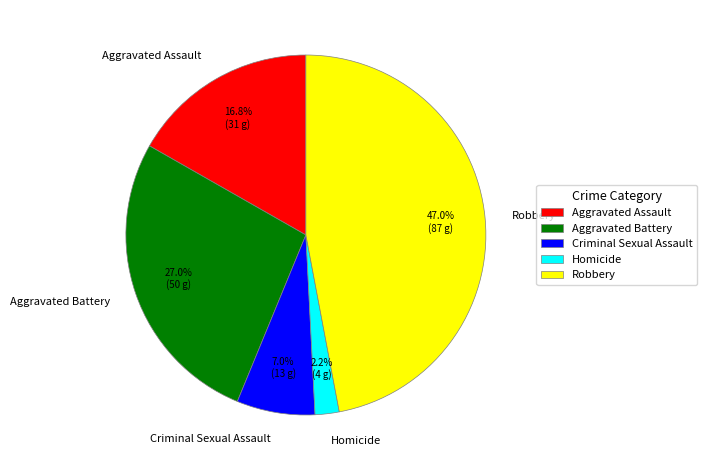

How many slices are in this pie chart?

5